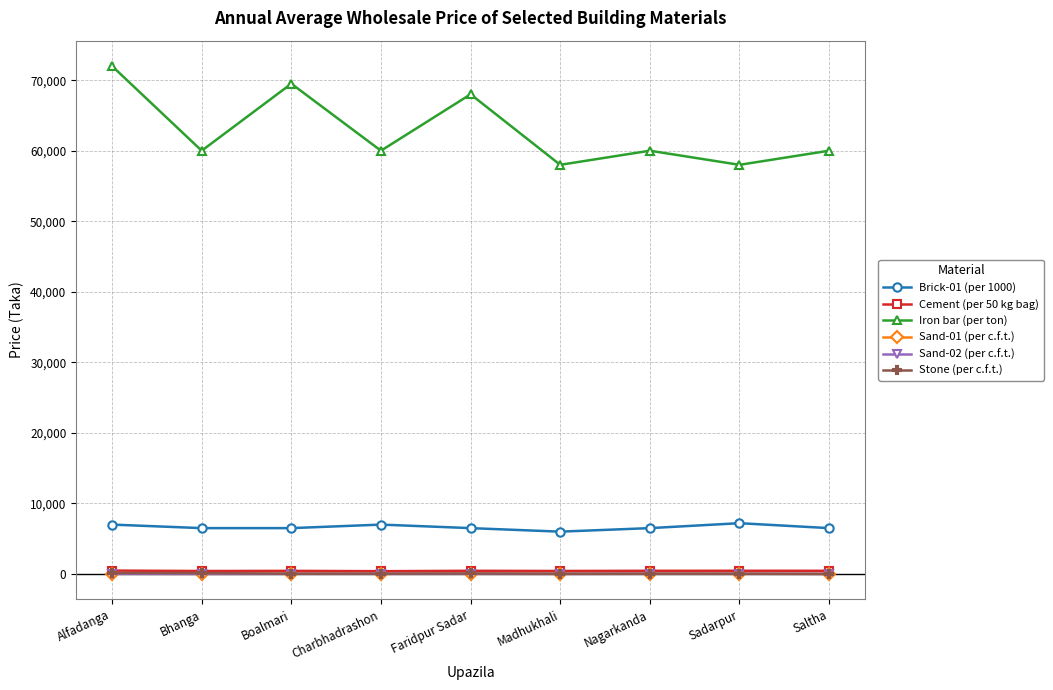

Is this an area chart (filled region under the line)?

No